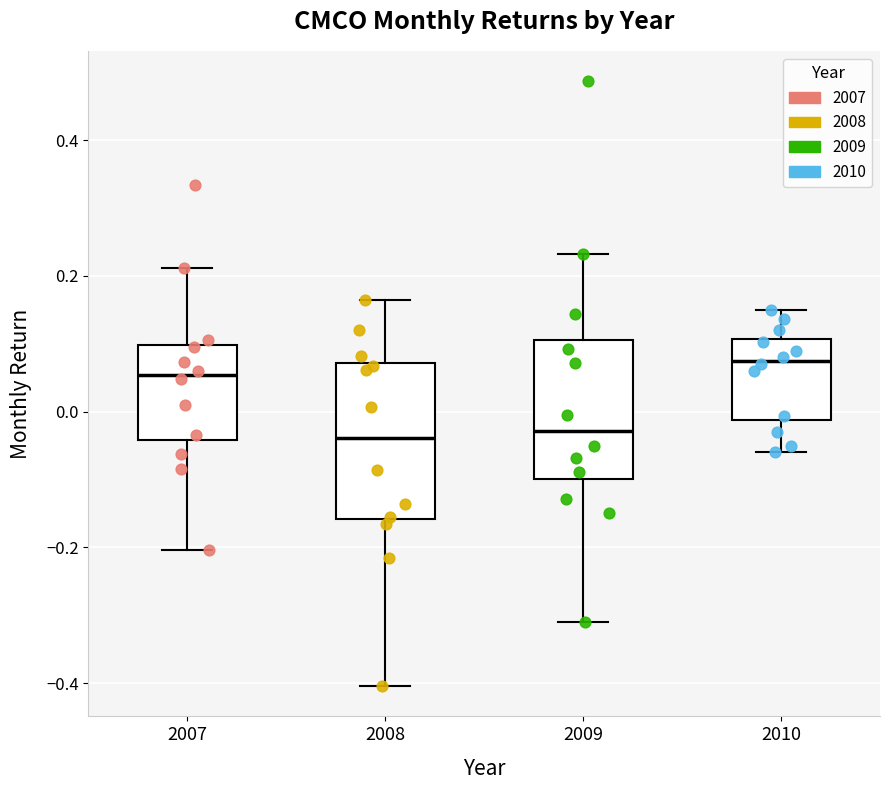

Which box's median line is the highest?

2010